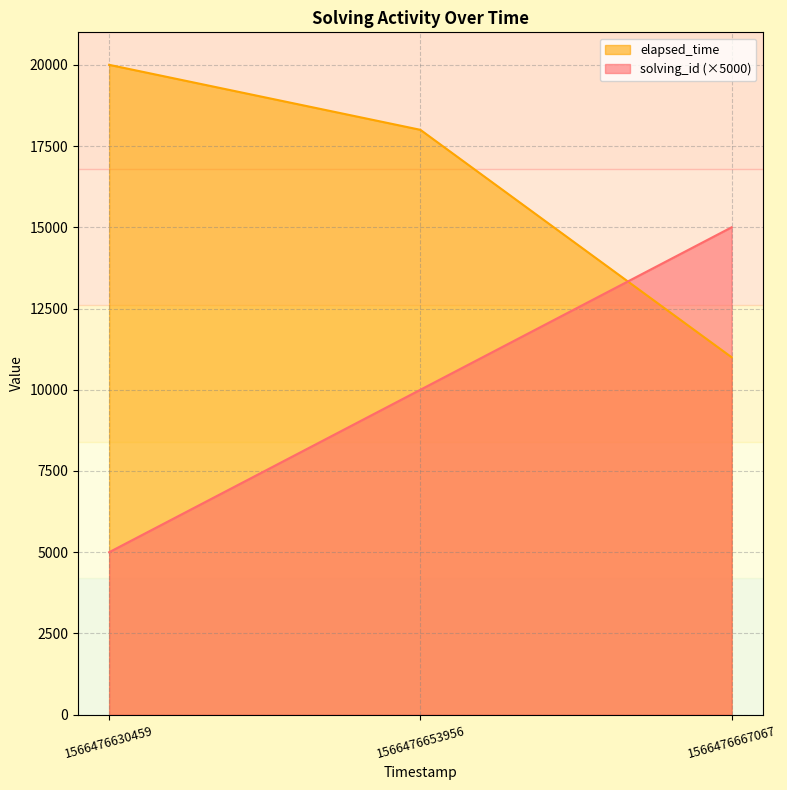

At which category is the sum across all series the highest?

1566476653956